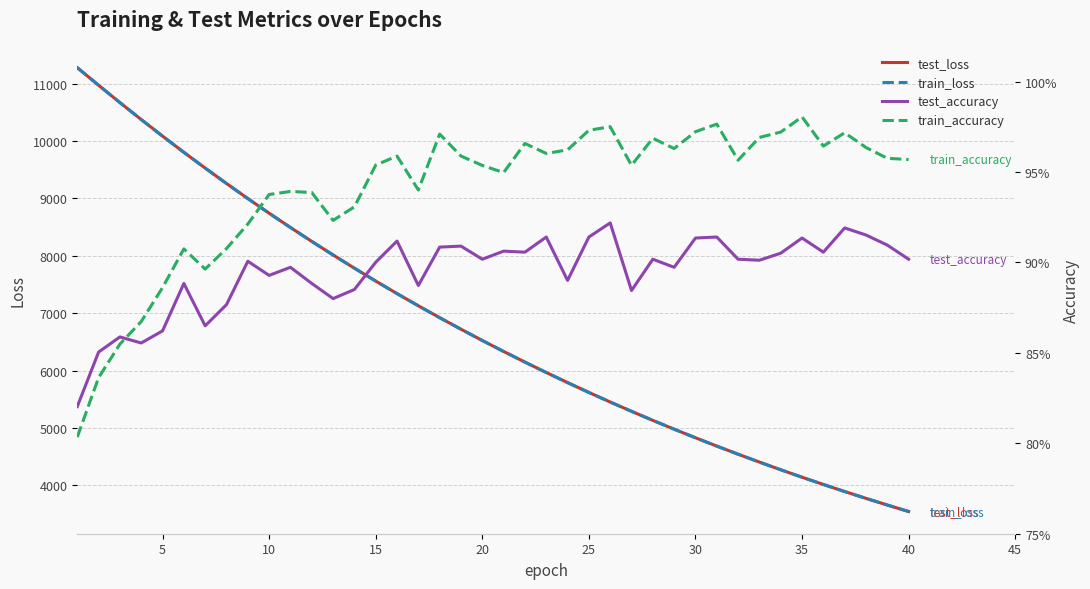

What is the maximum value for test_loss?

11279.8